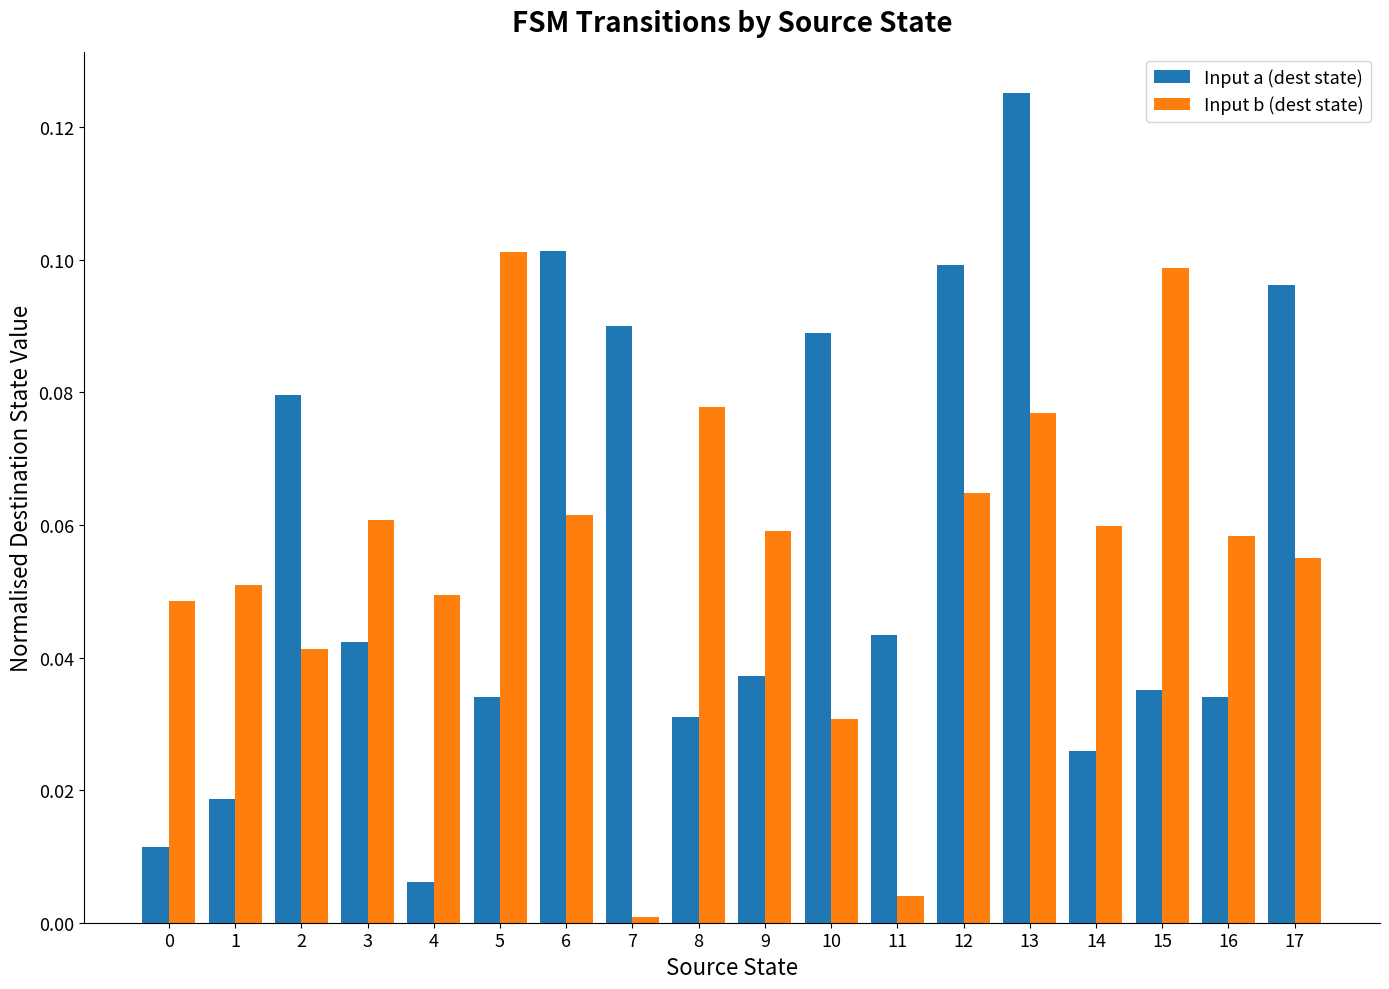

True or false: Input b (dest state) has a value of 0.0 at 15.

False